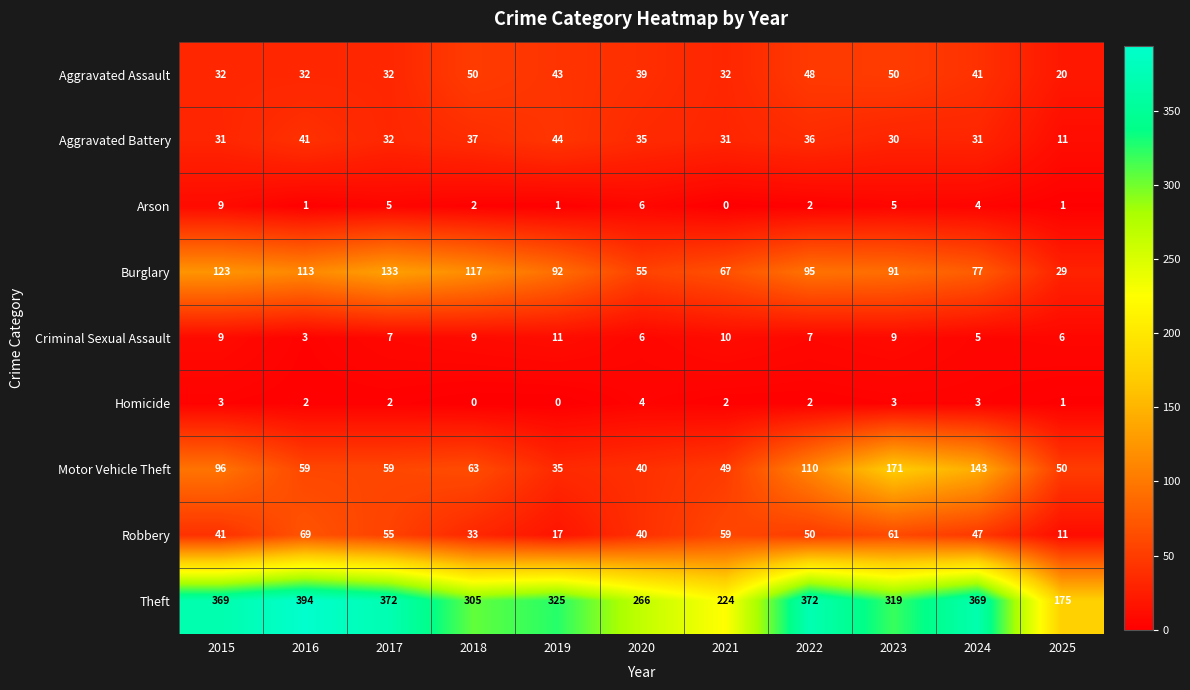

What is the approximate value of Criminal Sexual Assault at 2015?

9